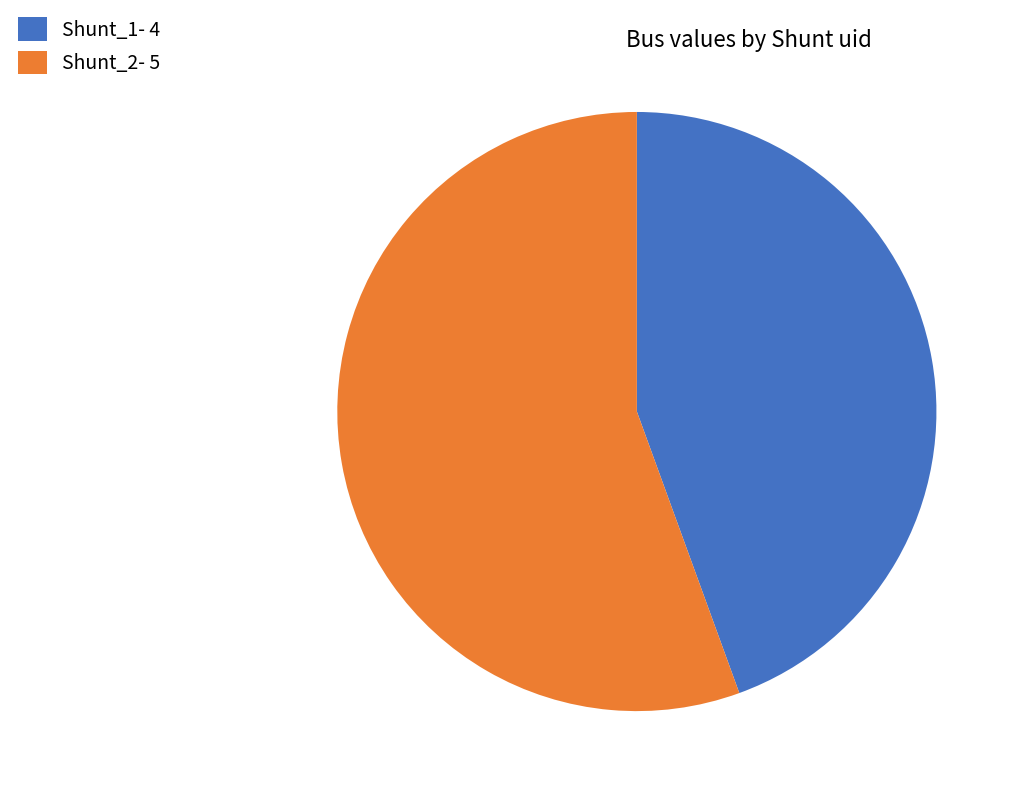

Is the sum of Shunt_2 and Shunt_1 greater than half?

Yes